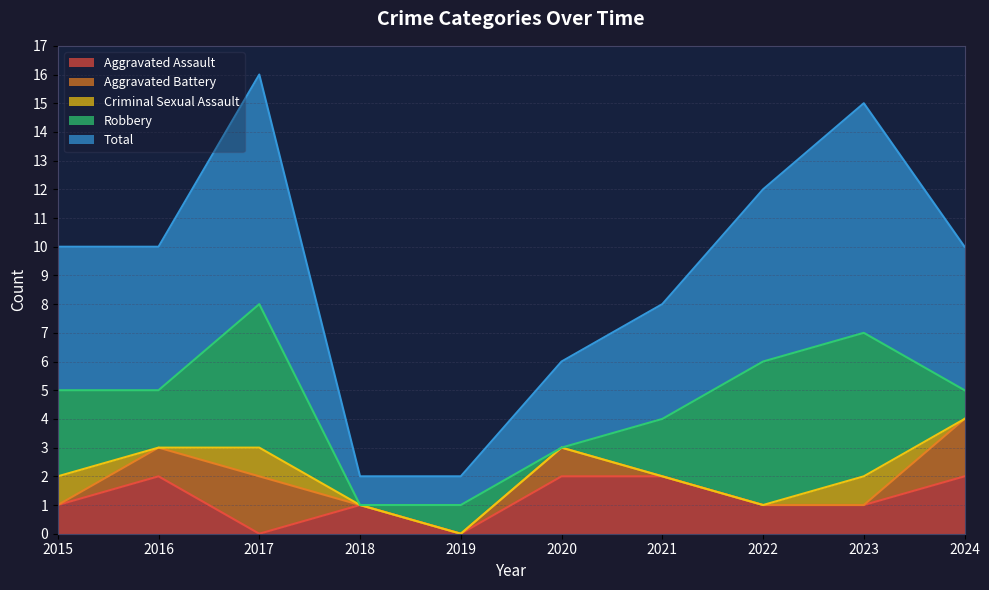

What is the value of the Total point at the 2nd from the left?

5